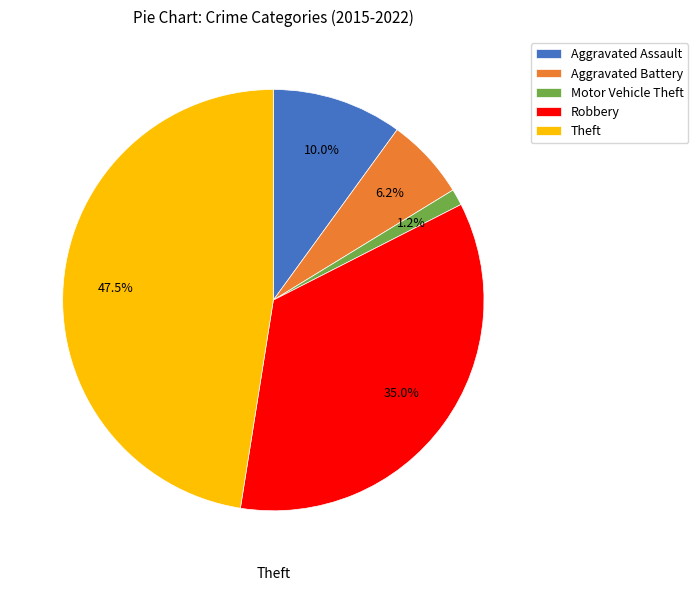

What is the largest slice in the pie chart?

Theft